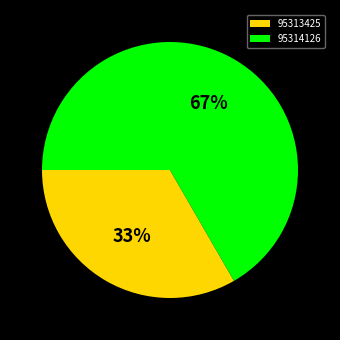

What is the ratio of the value at 95314126 to the value at 95313425?

2.0